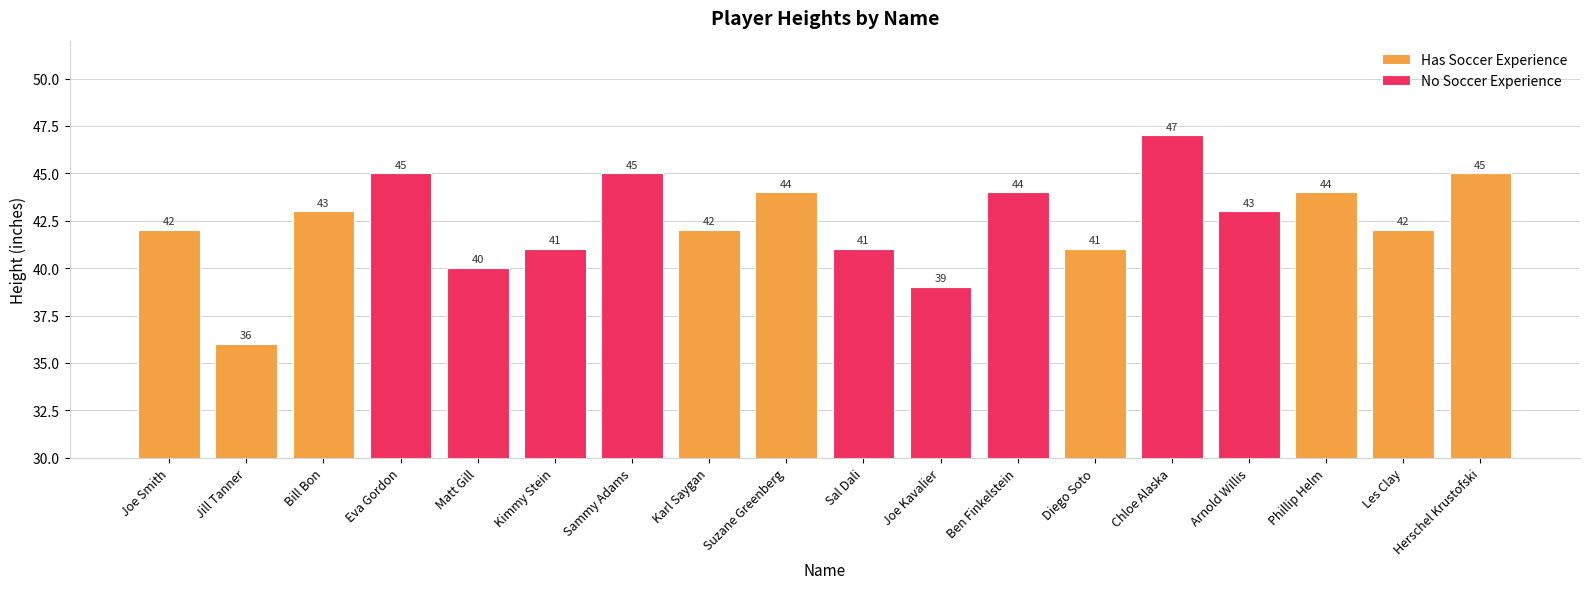

Between Suzane Greenberg and Herschel Krustofski, which is larger?

Herschel Krustofski